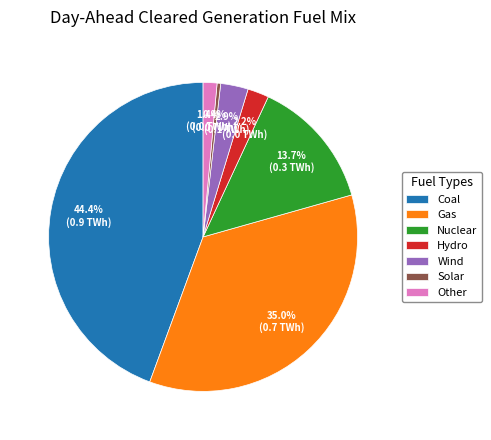

How much of the chart is everything except Nuclear?

86.3%